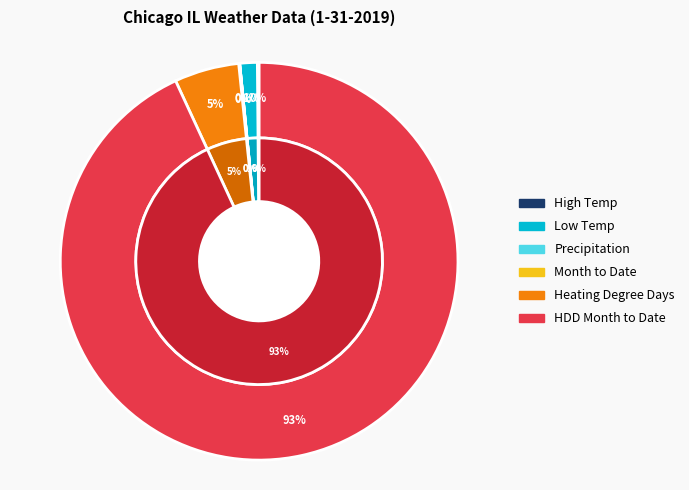

What is the ratio of the value at Month to Date to the value at Low Temp?

0.1